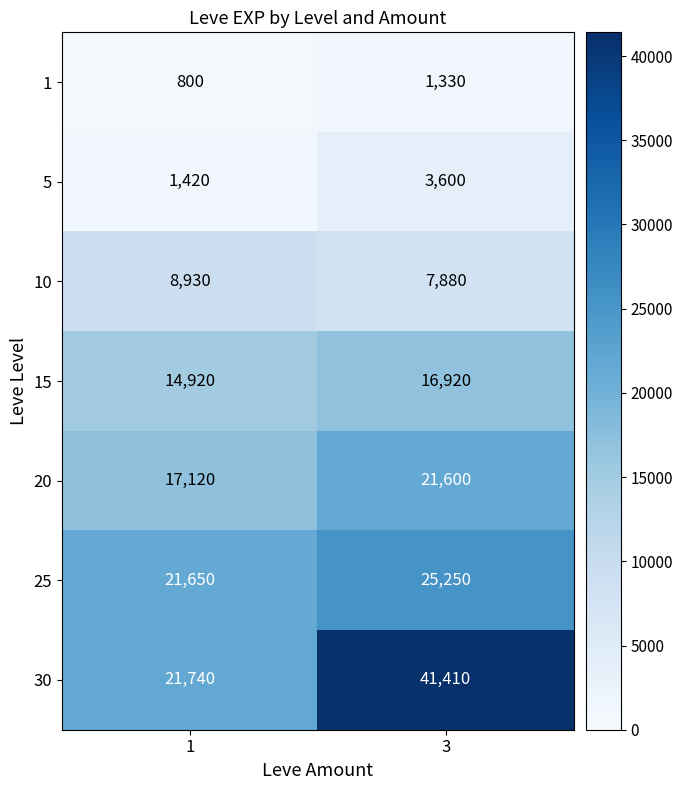

Reading right to left, what are all the values shown in this chart?

1: 1330	800
5: 3600	1420
10: 7880	8930
15: 16920	14920
20: 21600	17120
25: 25250	21650
30: 41410	21740